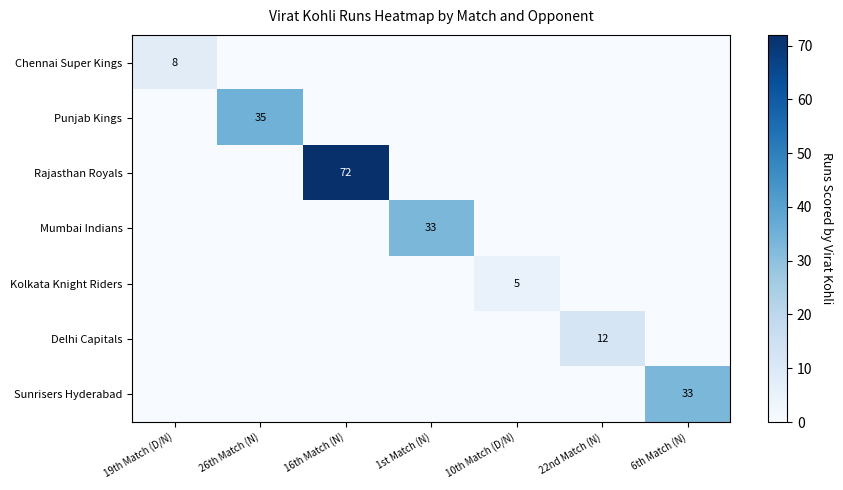

True or false: Kolkata Knight Riders has a value of 8 at 10th Match (D/N).

False